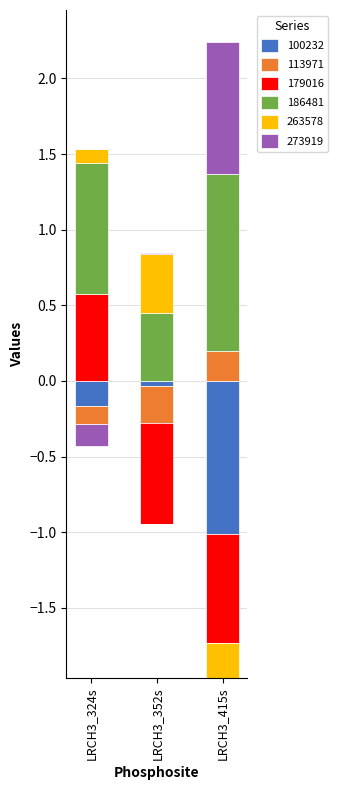

Which series changed the most between LRCH3_352s and LRCH3_415s?

100232